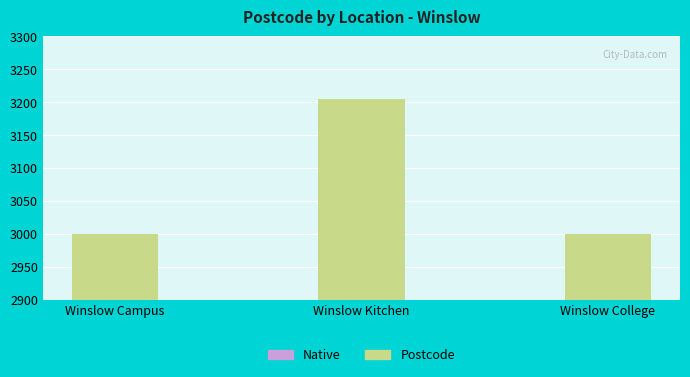

The value at Winslow Campus is 3000. True or false?

True